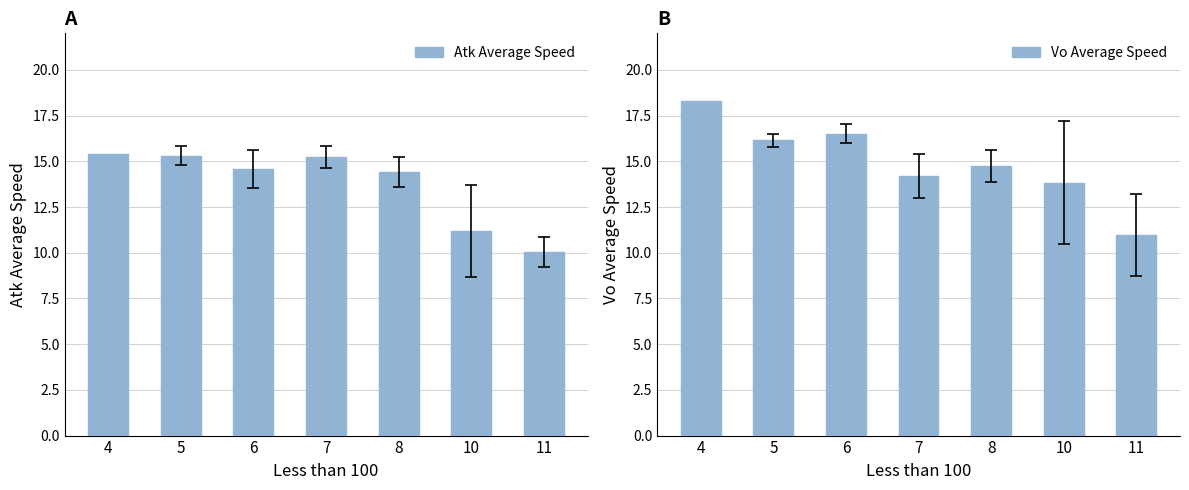

Is the value of Vo Average Speed at 8 greater than the value of Atk Average Speed at 10?

Yes